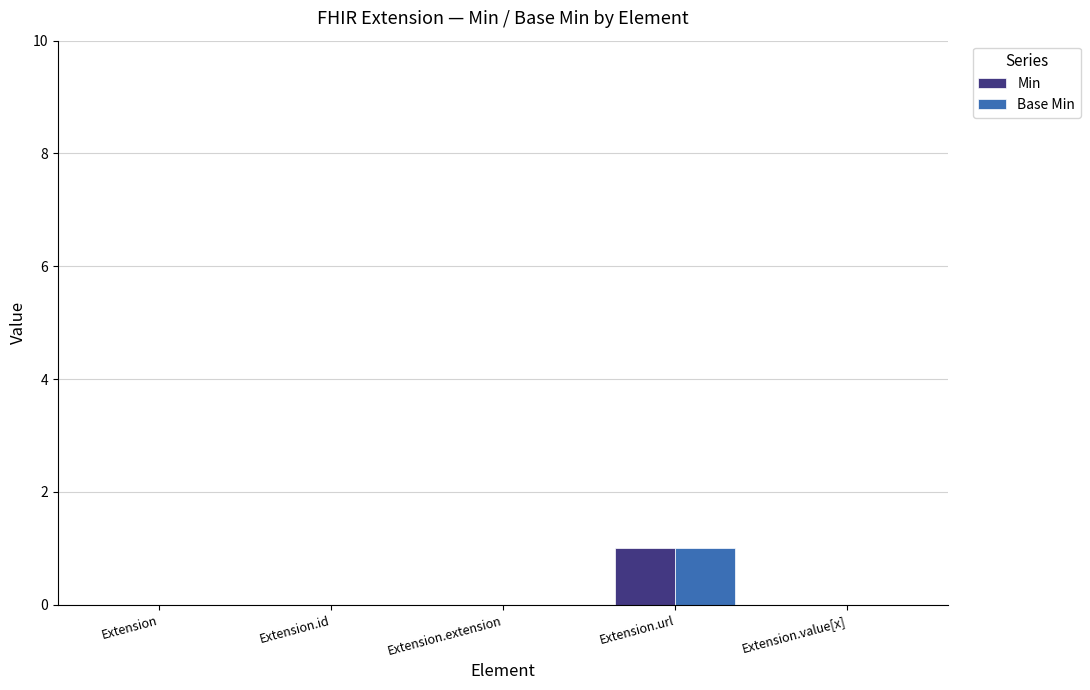

At which category does the chart reach its peak across all series?

Extension.url